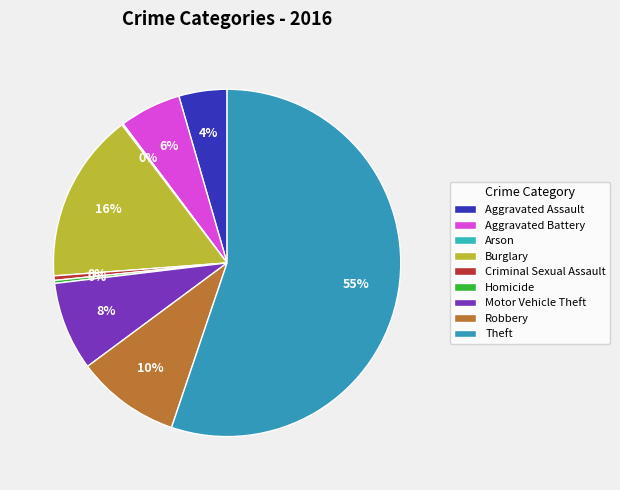

Which category has the biggest portion of the pie?

Theft